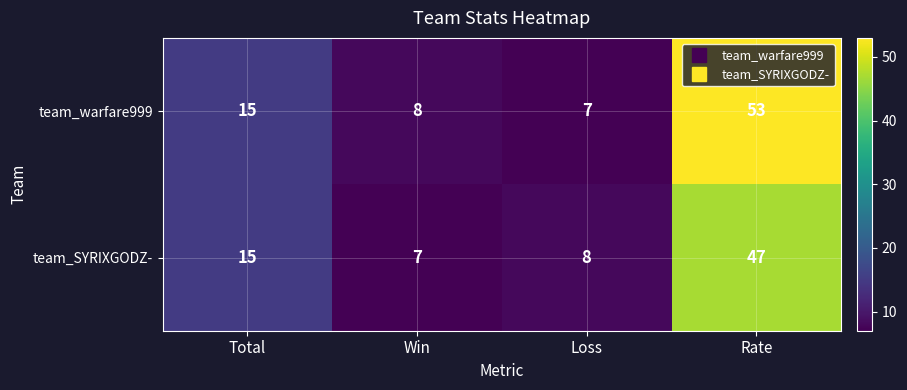

Reading left to right, extract all data points from this chart.

team_warfare999: 15	8	7	53
team_SYRIXGODZ-: 15	7	8	47